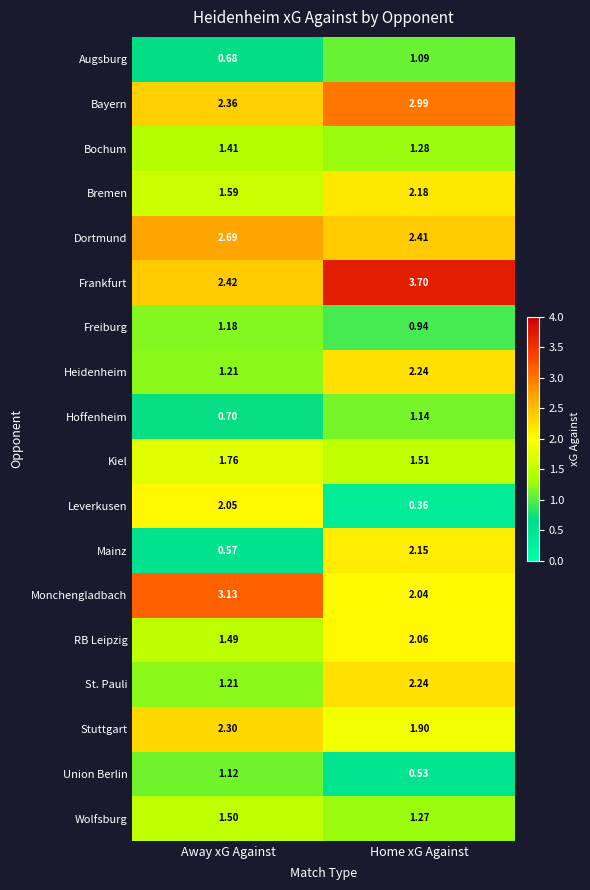

List the labels in order of Wolfsburg value, smallest first.

Home xG Against, Away xG Against